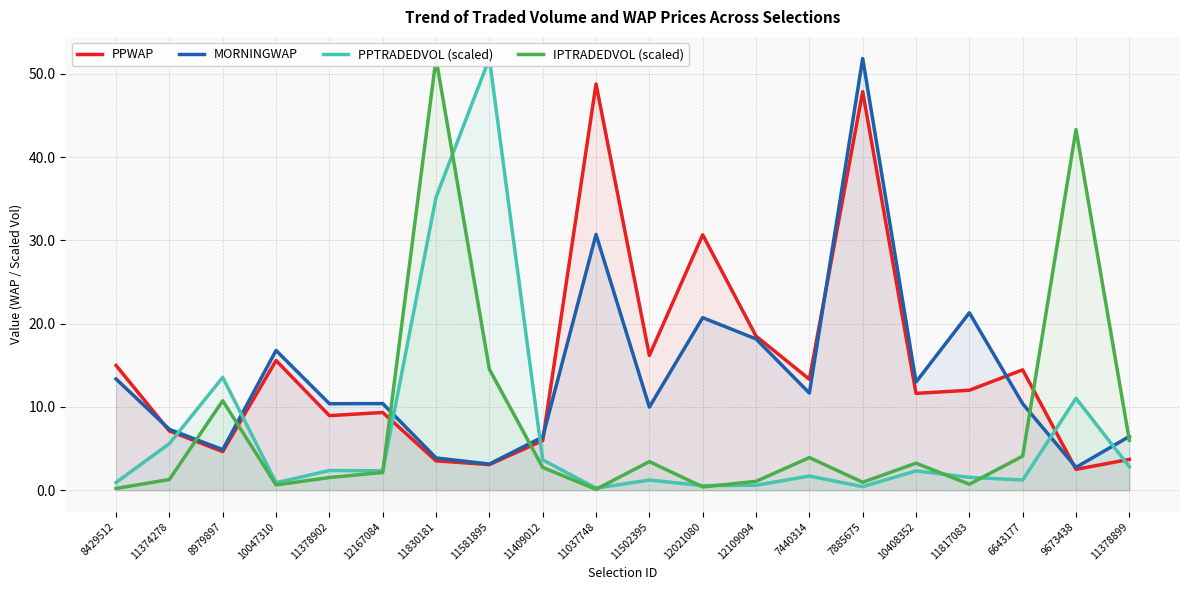

What is the maximum value for MORNINGWAP?

51.8